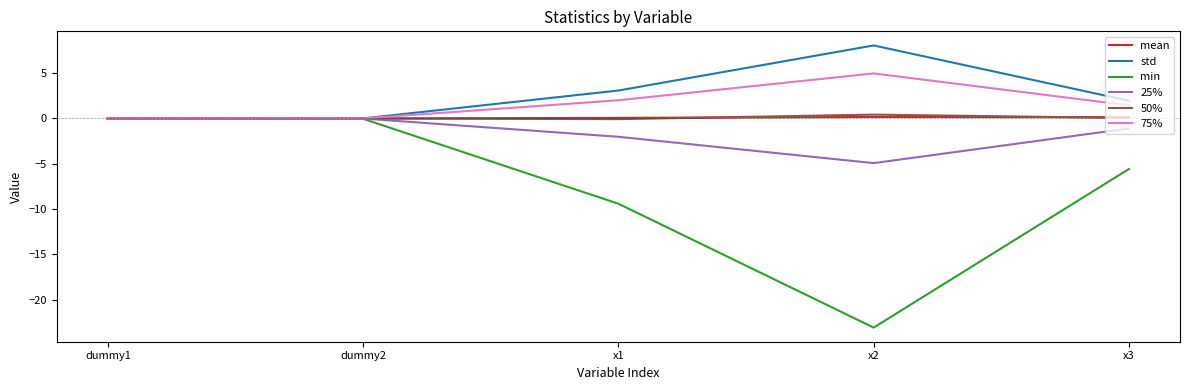

How many values in the min series exceed -5?

2